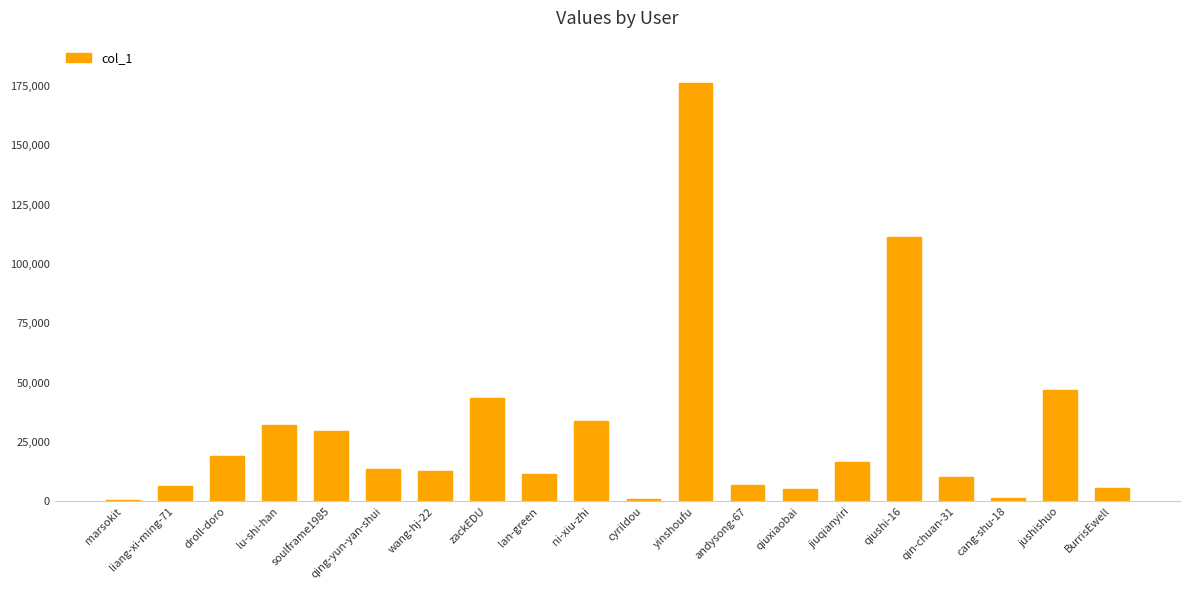

What is the sum of all values?

585195